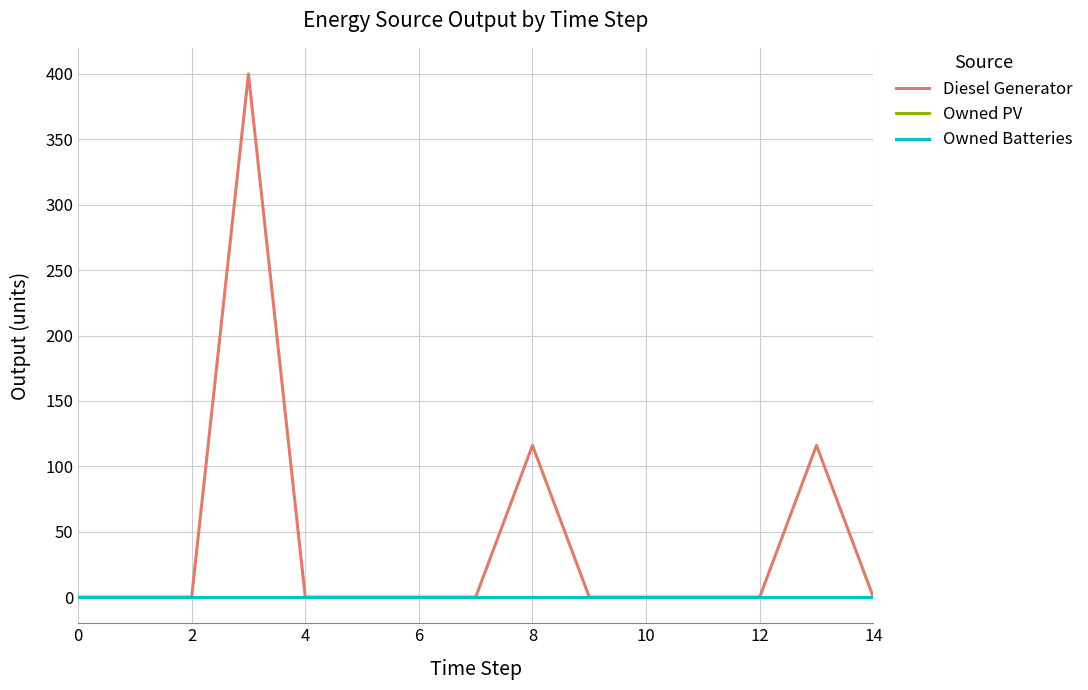

True or false: Owned Batteries and Owned PV cross at least once.

False